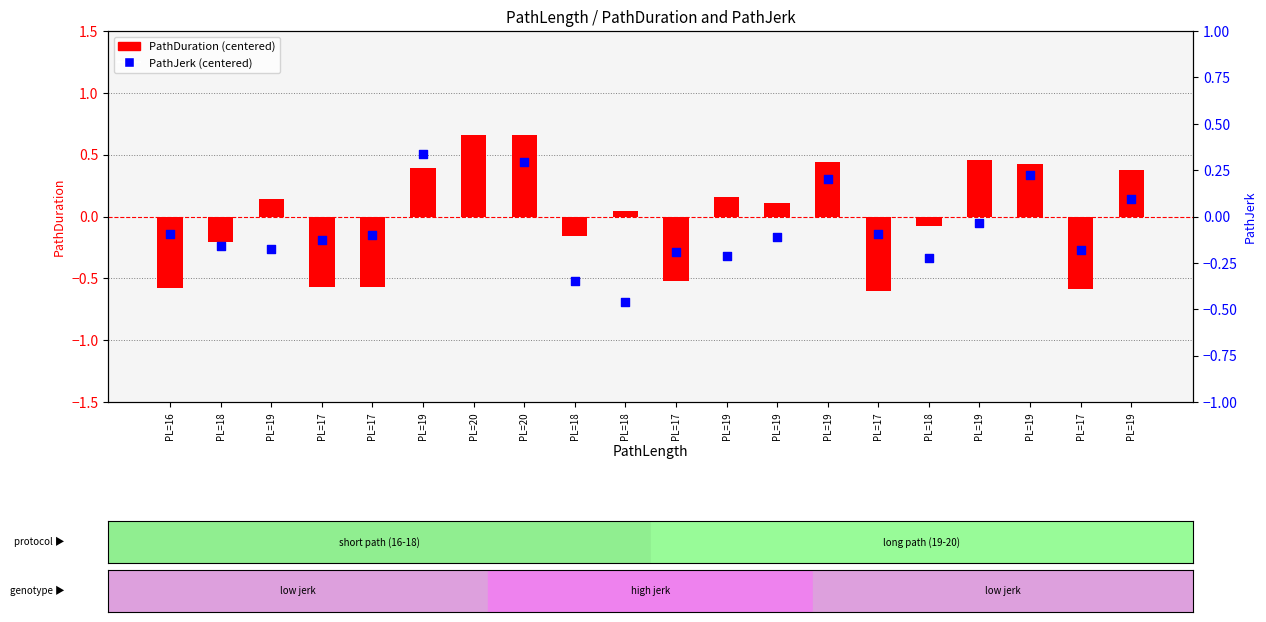

What are all the series names shown in the legend?

PathDuration (centered), PathJerk (centered)